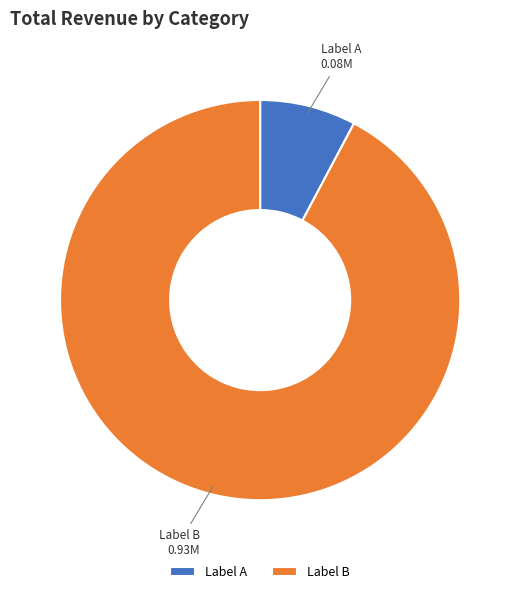

What is the smallest slice in the pie chart?

Label A